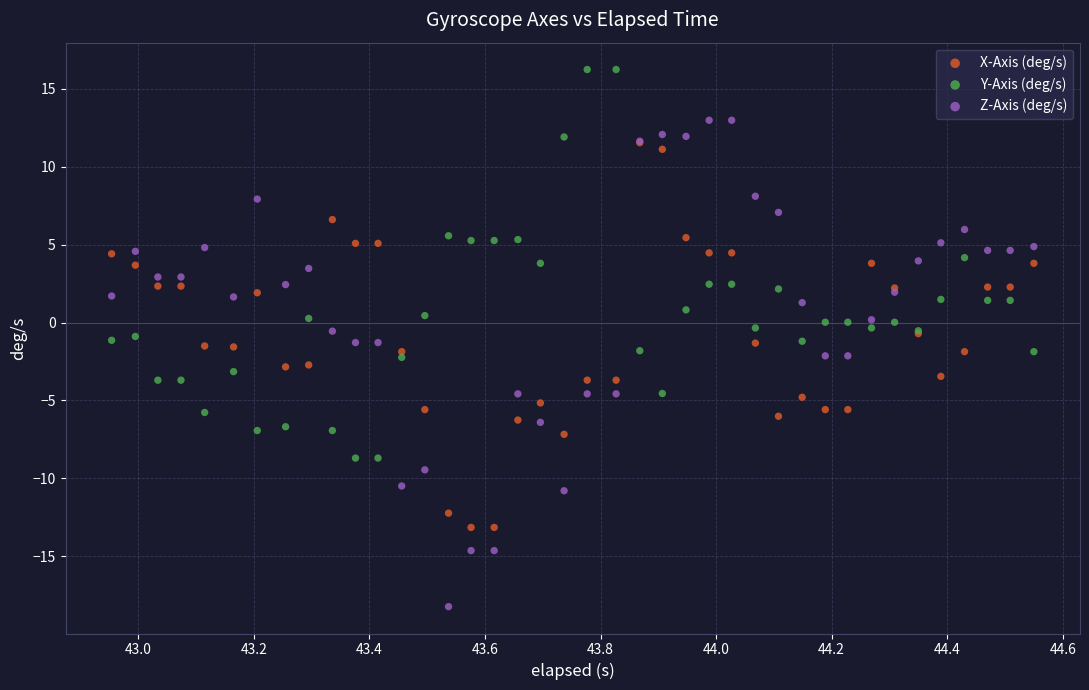

Which series has the widest spread of Y values?

Z-Axis (deg/s)